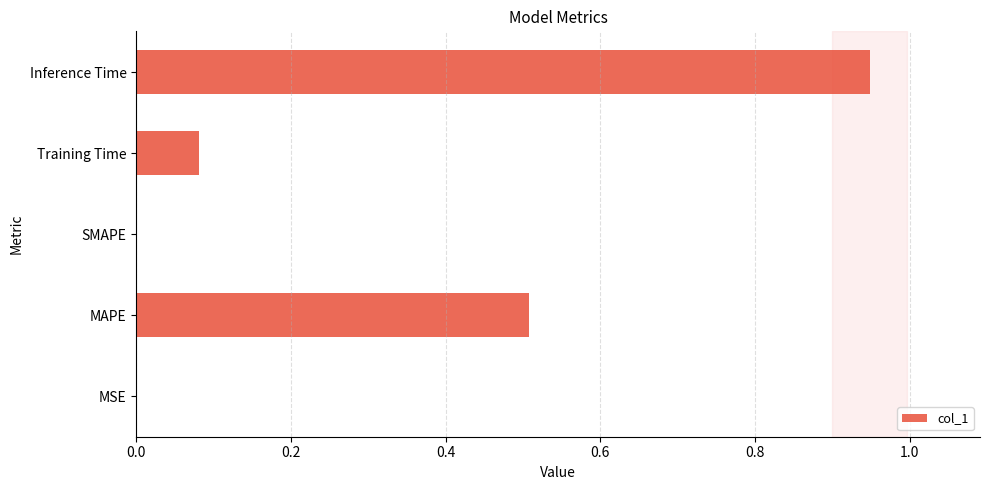

How many categories are shown in the chart?

5